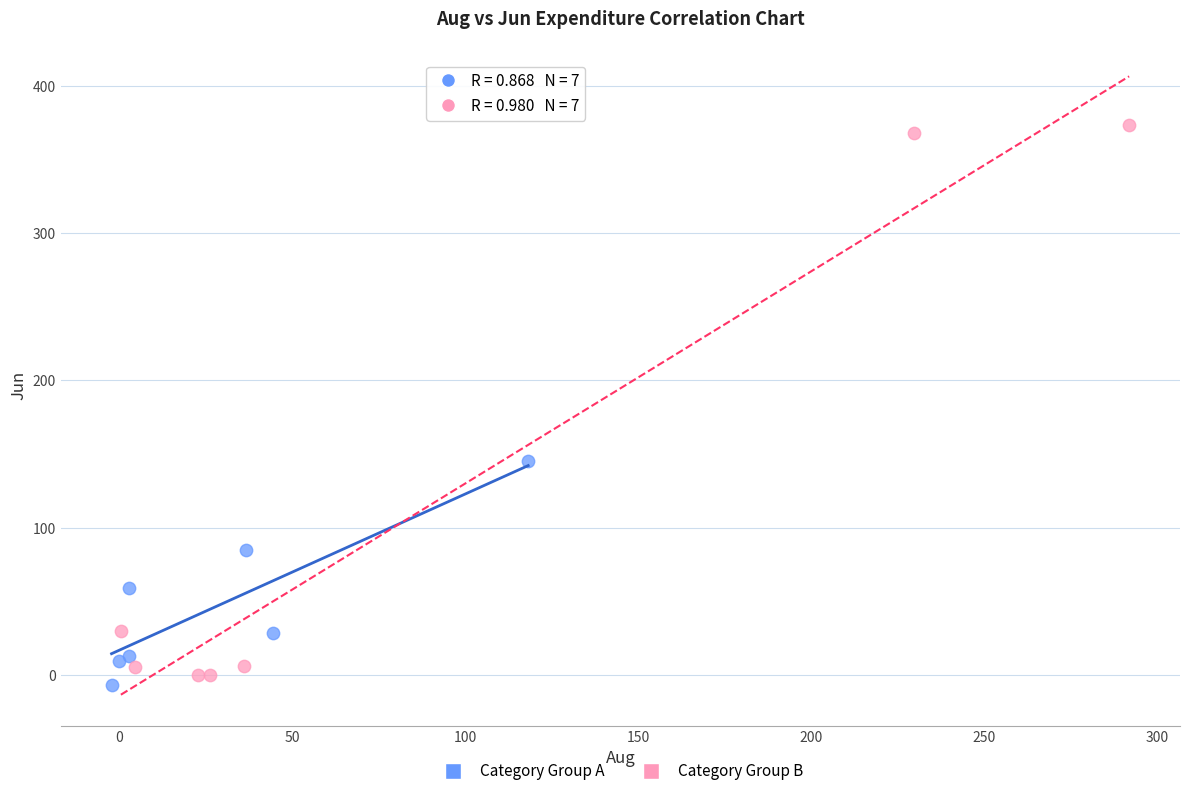

Which series has the largest Y range (max minus min)?

Category Group B